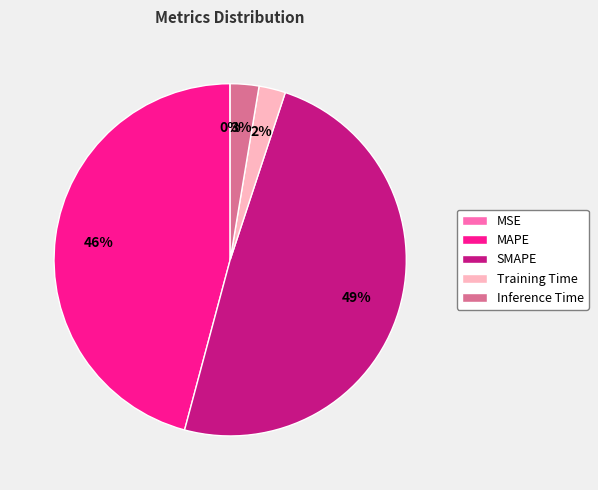

What is the largest slice in the pie chart?

SMAPE